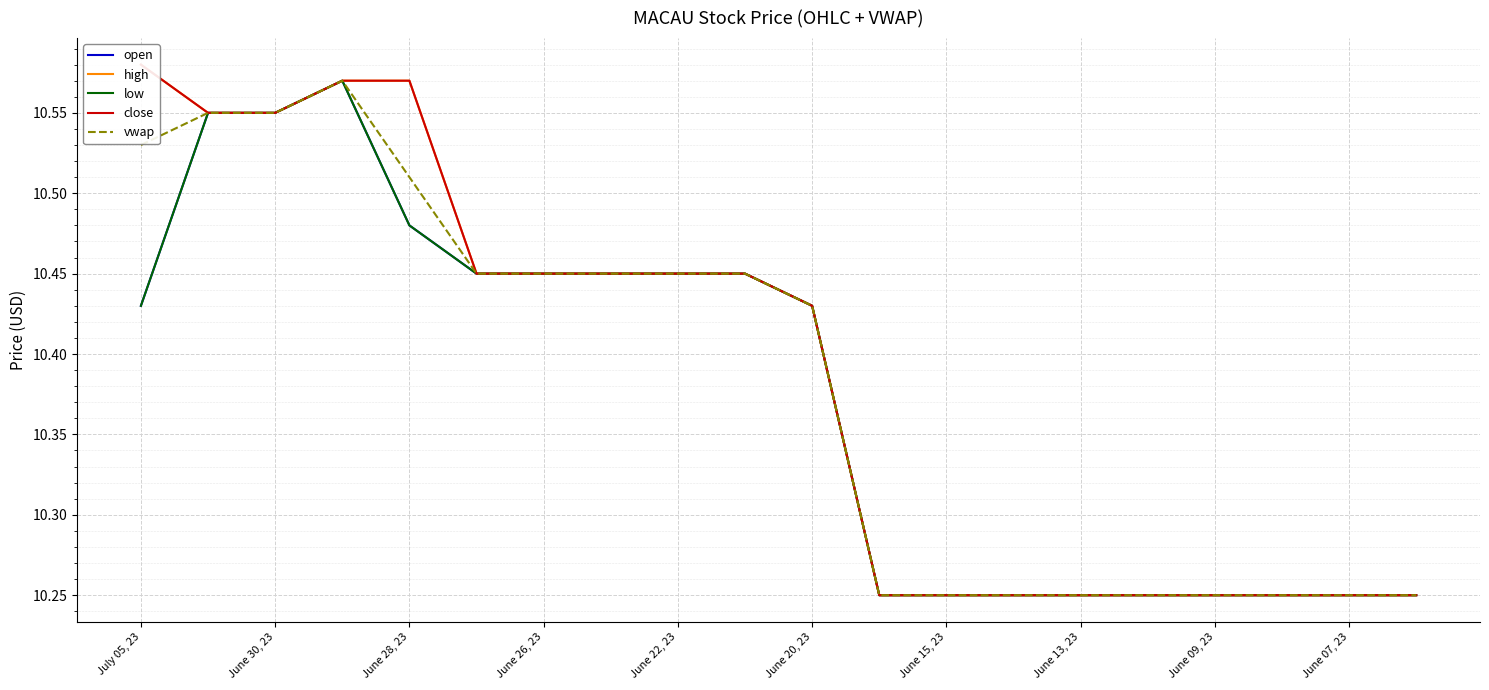

True or false: vwap and low intersect in this chart.

False